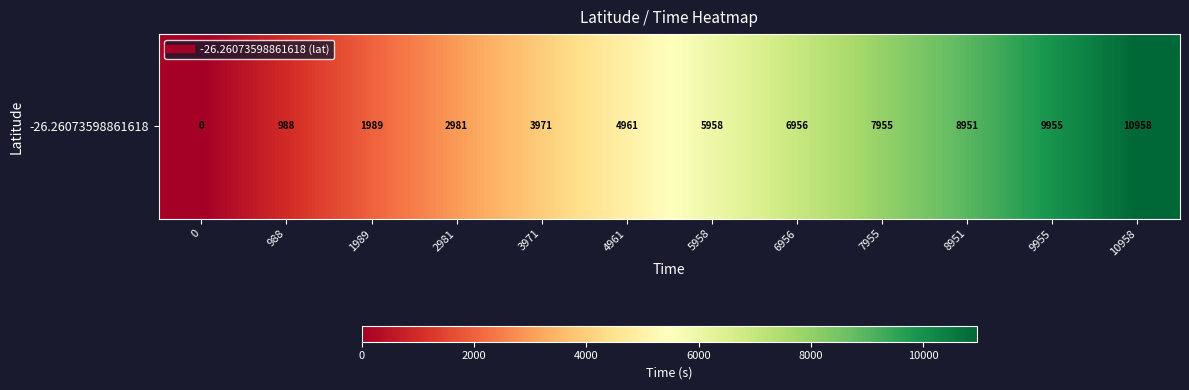

Which label corresponds to the largest value in the chart?

10958